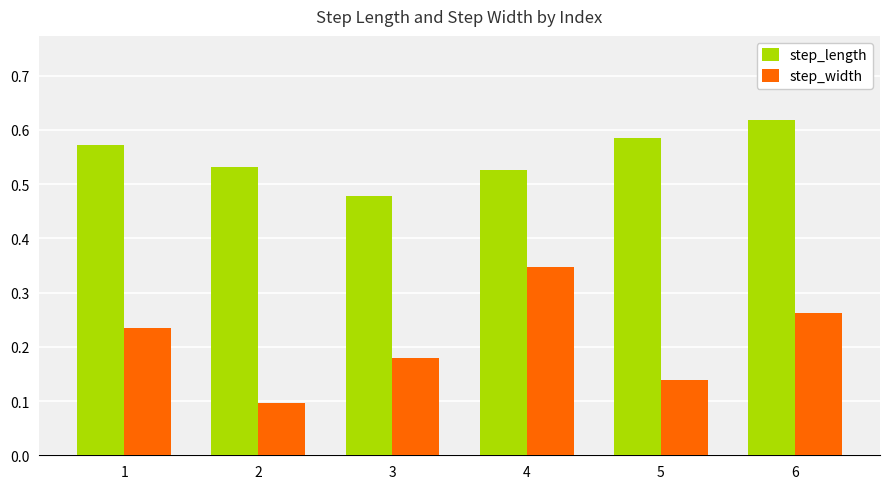

Which series has the widest spread of values?

step_width